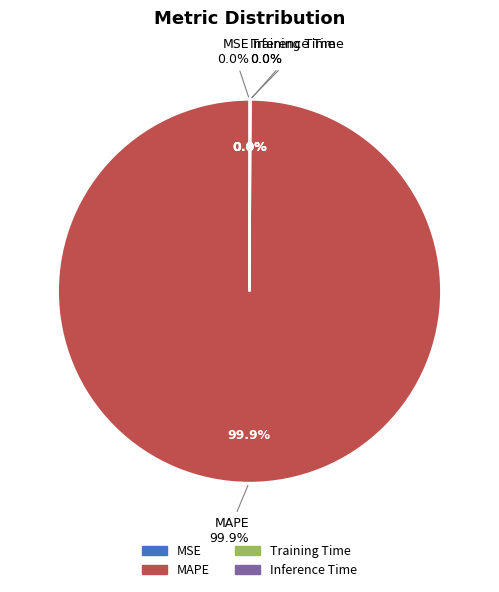

Combined, what portion of the pie is Inference Time and Training Time?

0.1%